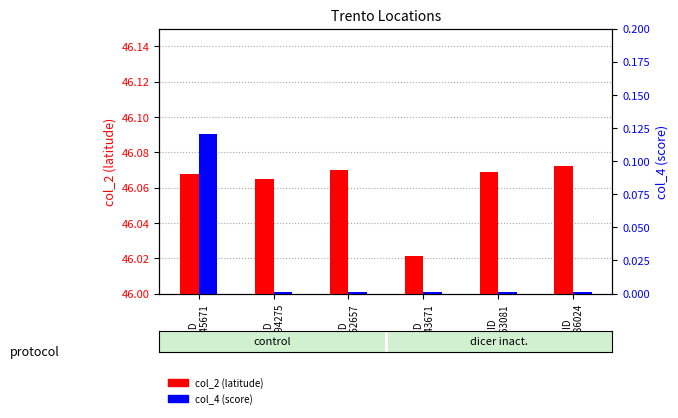

At ID
64645671, list the series in order from largest to smallest.

col_2, col_4